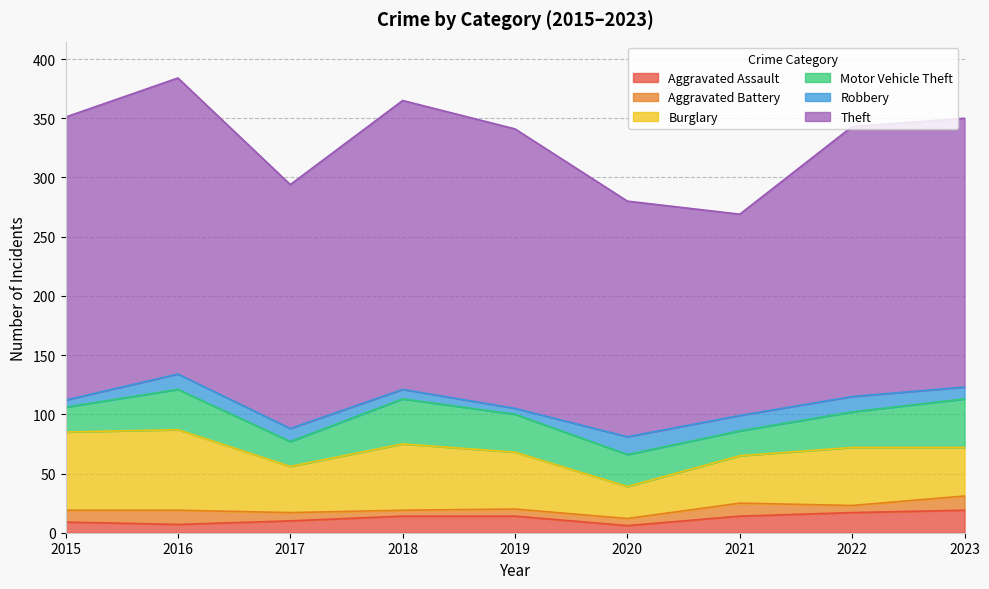

What is the smallest value displayed?

5